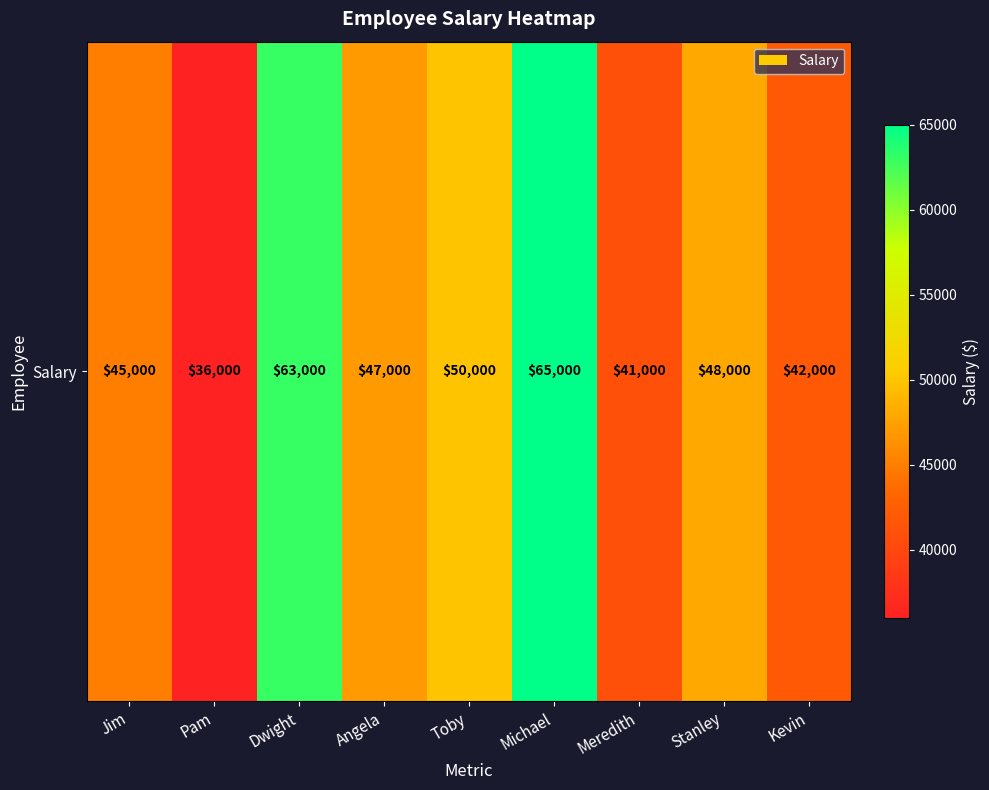

The value at Angela is 70665. True or false?

False